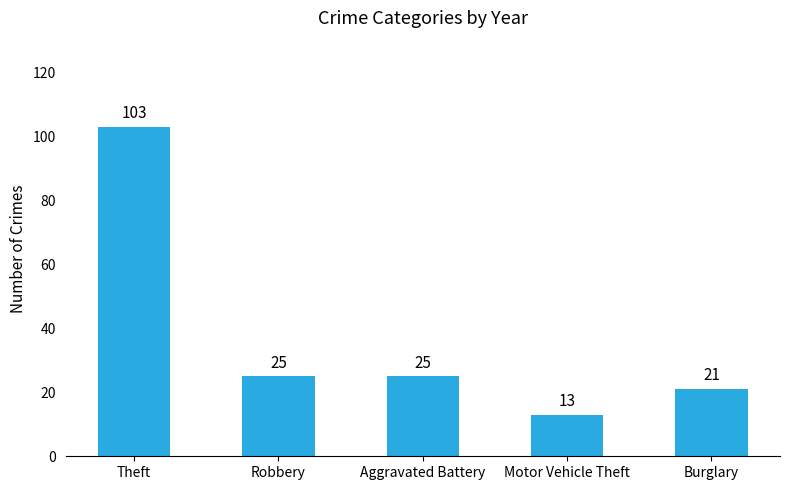

The chart shows a value of 103 at Theft. True or false?

True